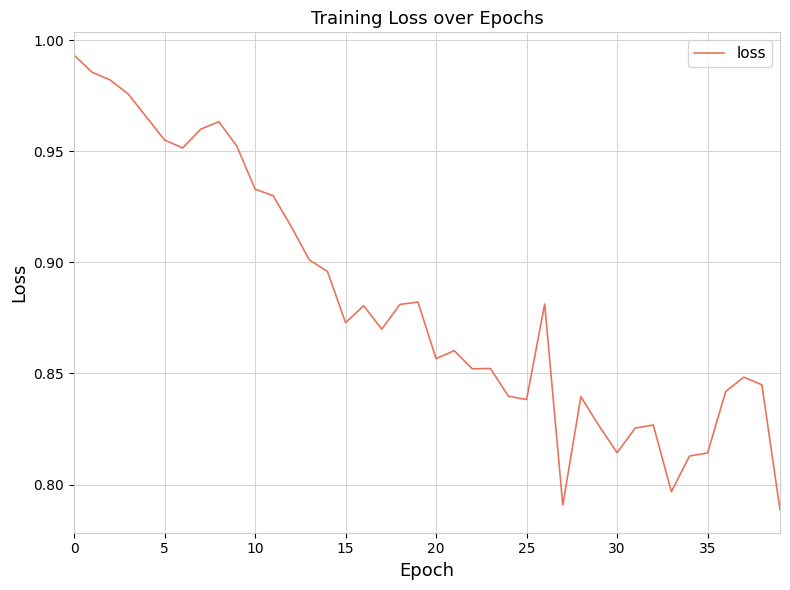

How many lines are shown in the chart?

1